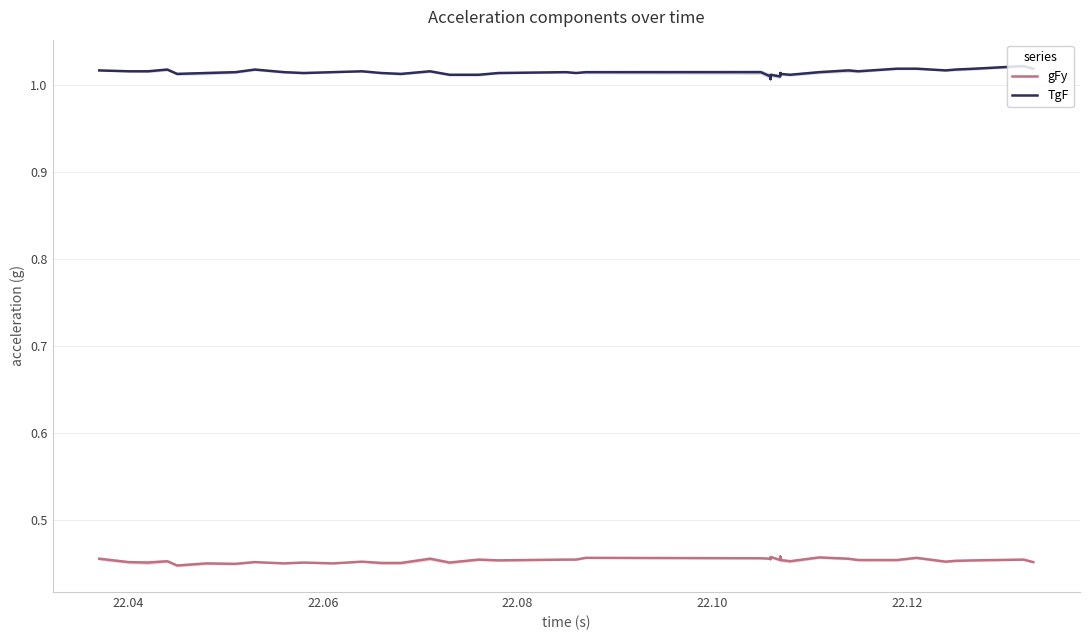

What are all the series names shown in the legend?

gFy, TgF